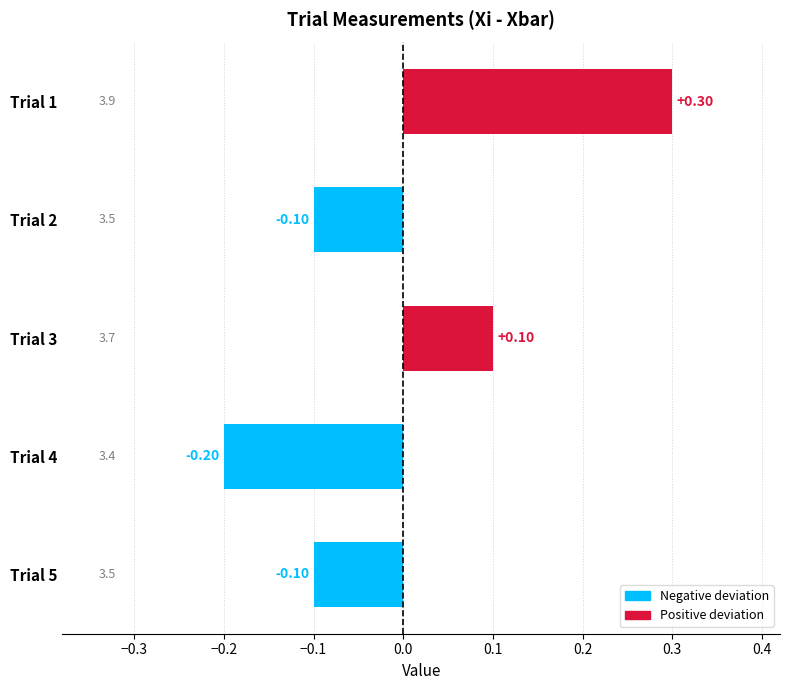

What is the difference between the maximum and second lowest values?

0.4